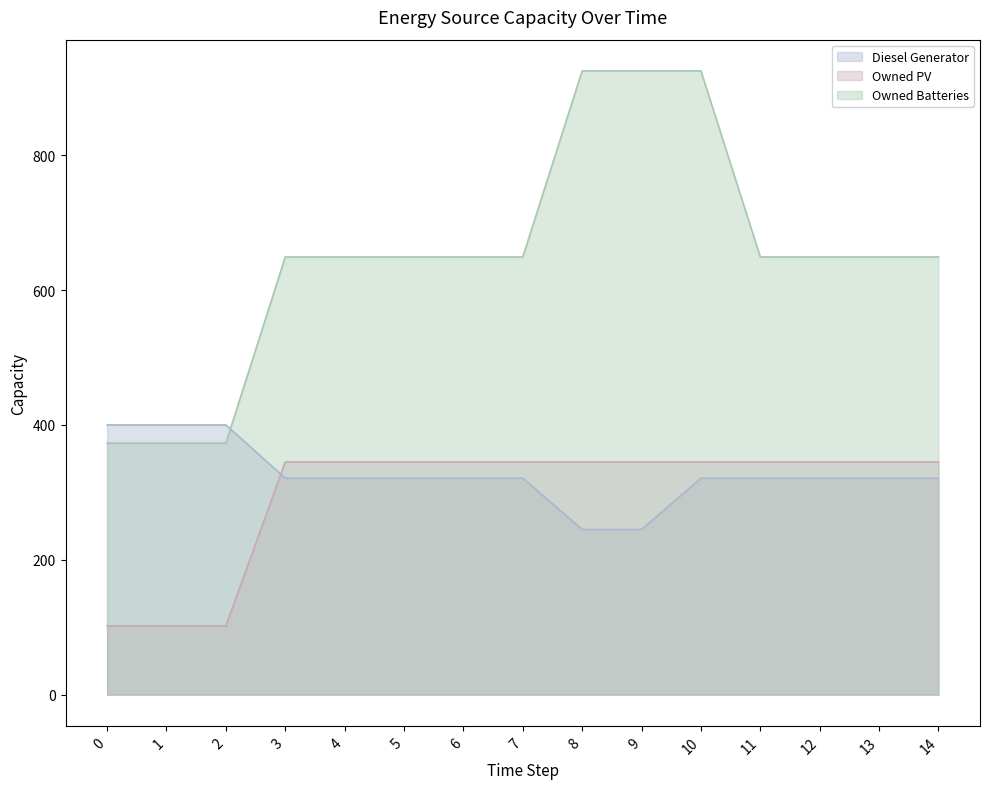

True or false: Owned Batteries and Owned PV cross at least once.

False